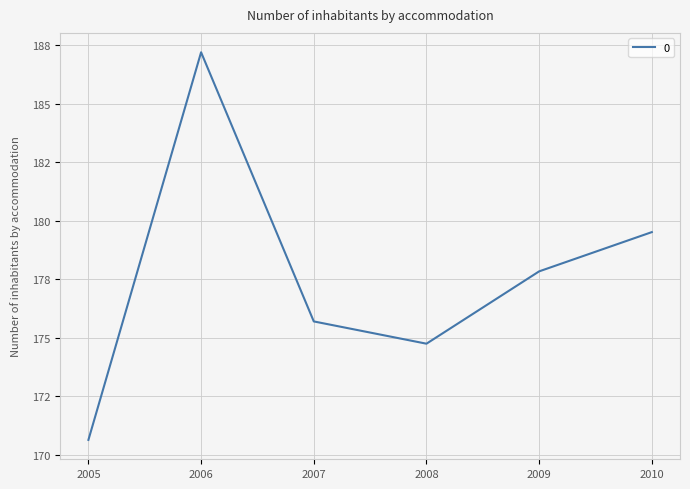

List the labels in order of value, largest first.

2006, 2010, 2009, 2007, 2008, 2005